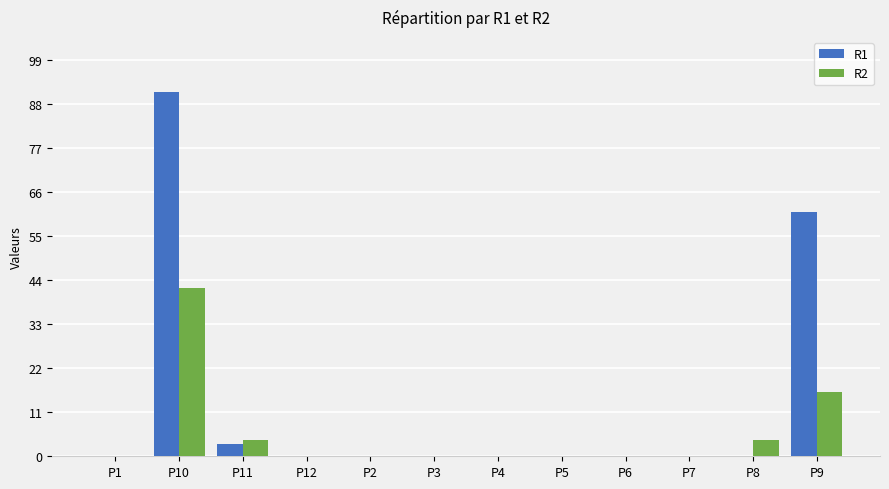

Which series has the largest total across all categories?

R1